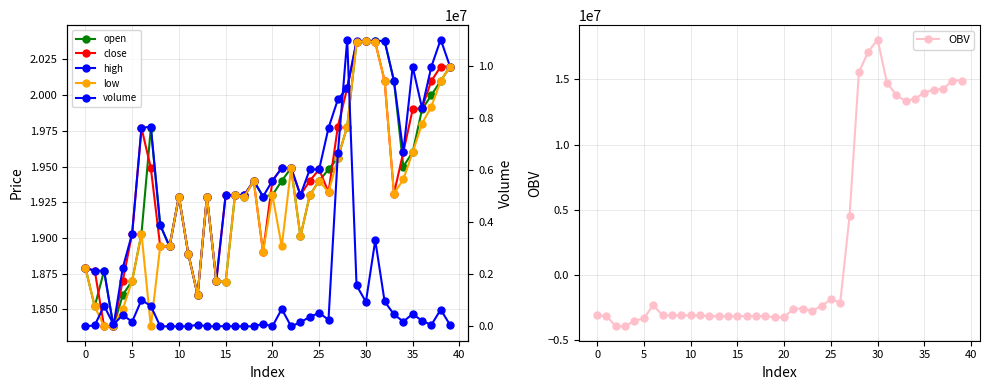

True or false: low and high cross at least once.

False